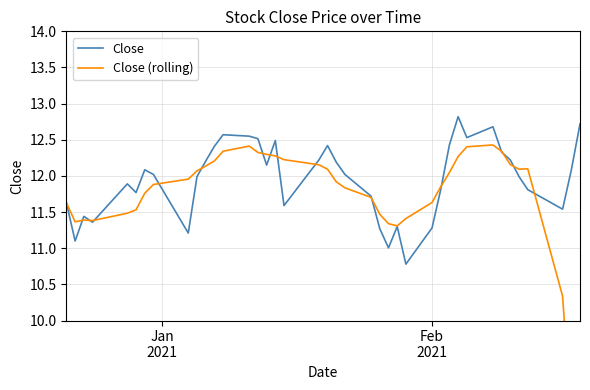

Is the value of Close at 7 greater than the value of Close (rolling) at 19?

No